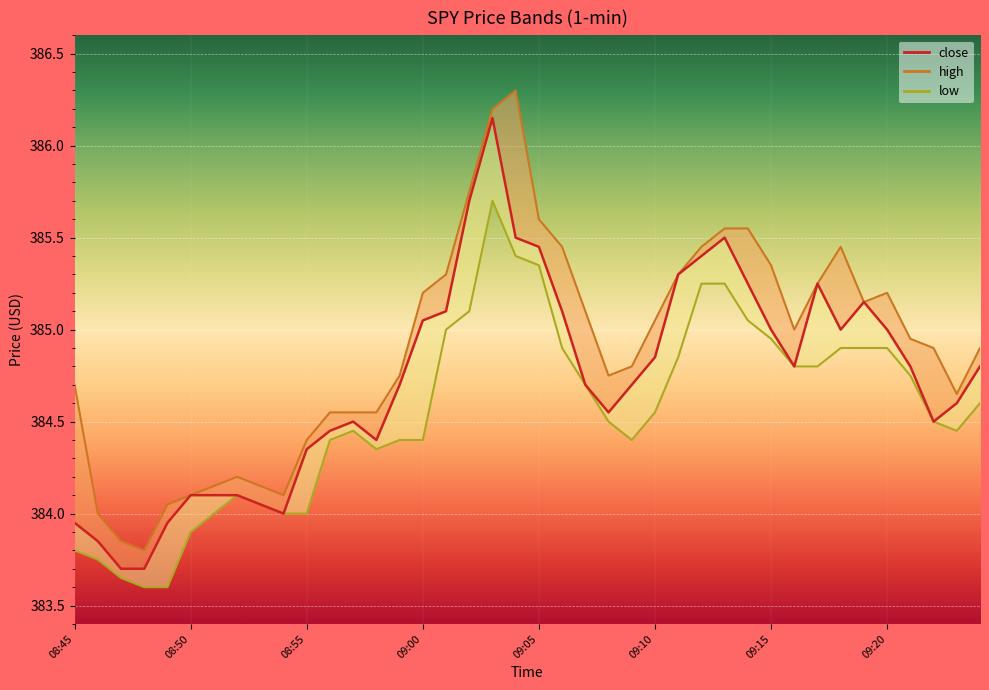

At 37, list the series in order from largest to smallest.

high_line, close, low_line